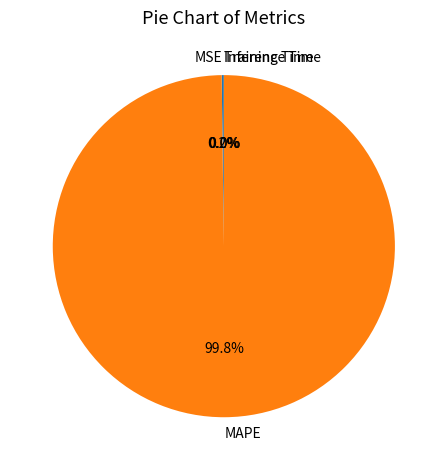

To the nearest percent, what portion does MAPE represent?

100%